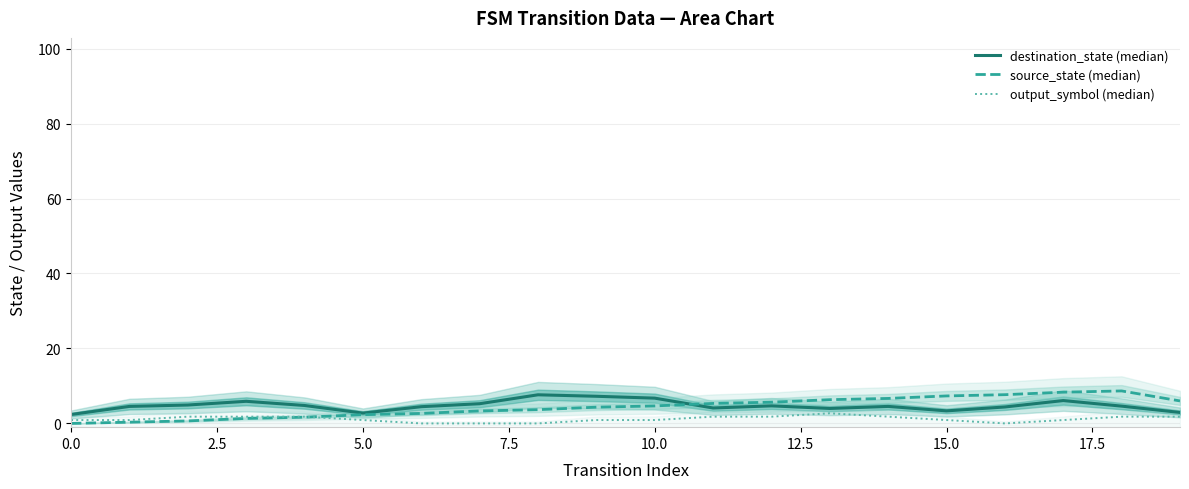

True or false: destination_state (median) and source_state (median) cross at least once.

True